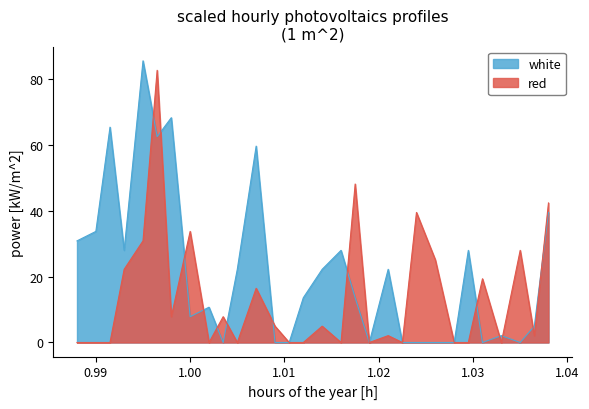

How many interior local peaks does the red series have?

10